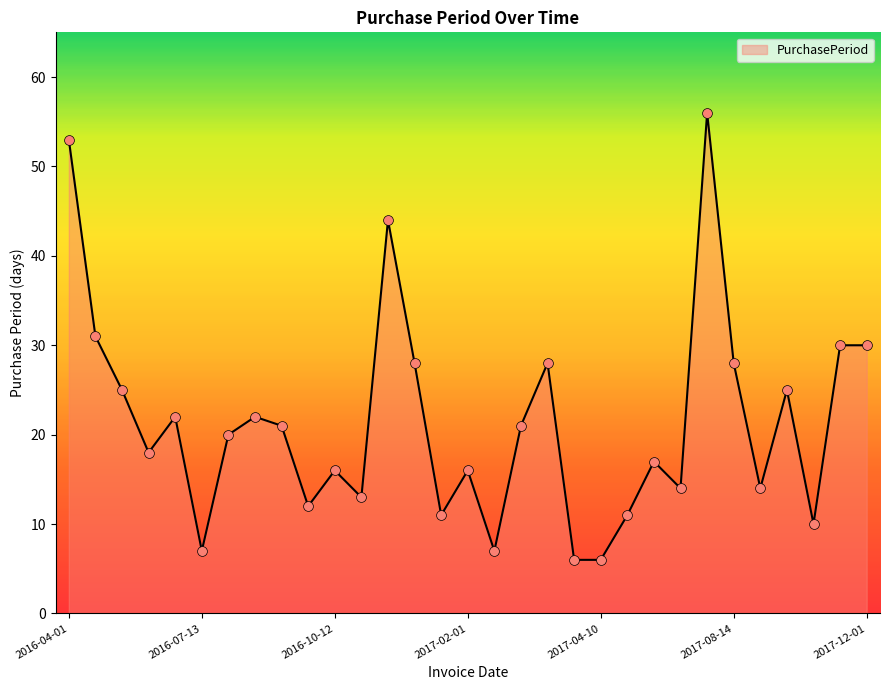

What is the minimum value shown in the chart?

6